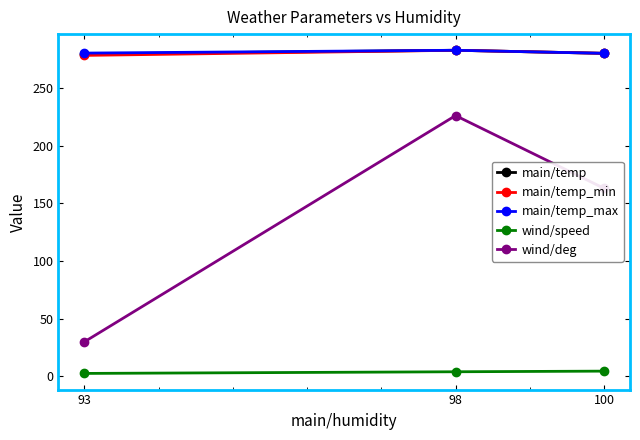

What is the maximum value shown in the chart?

282.6